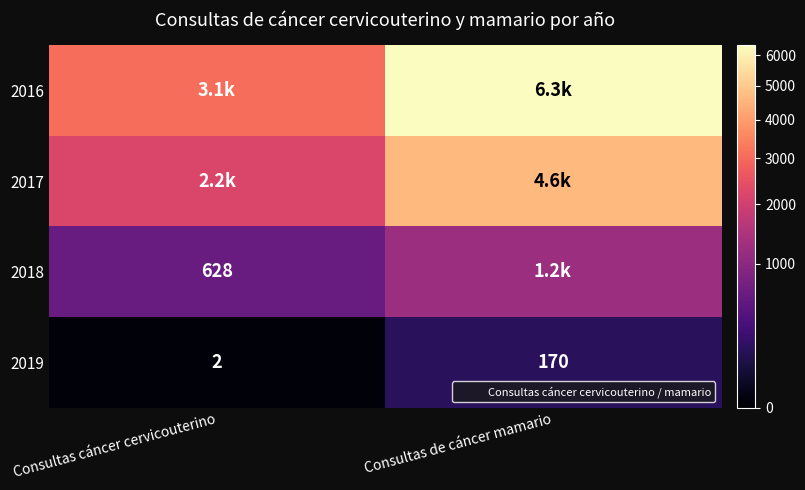

What is the average value of the 2017 series?

3408